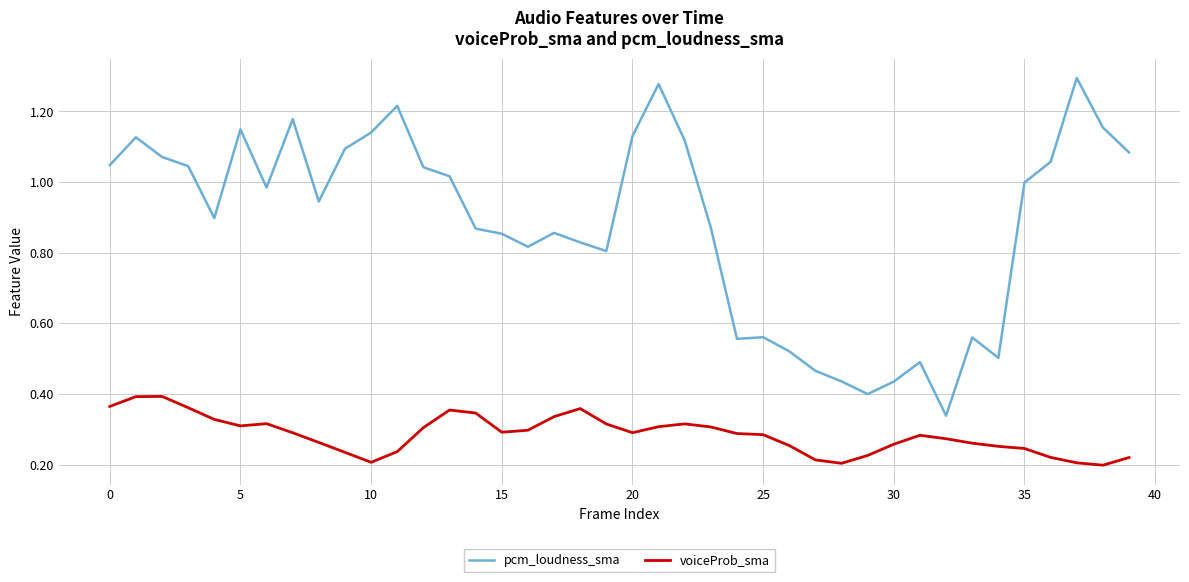

Which series has the widest spread of values?

pcm_loudness_sma